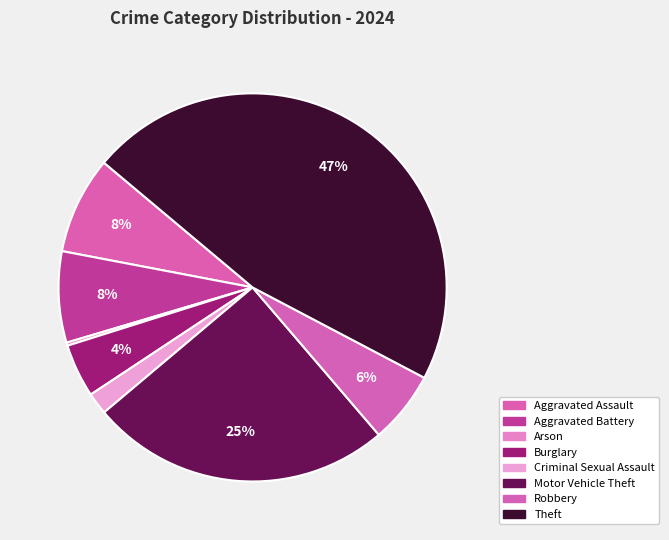

Which slice is the largest?

Theft